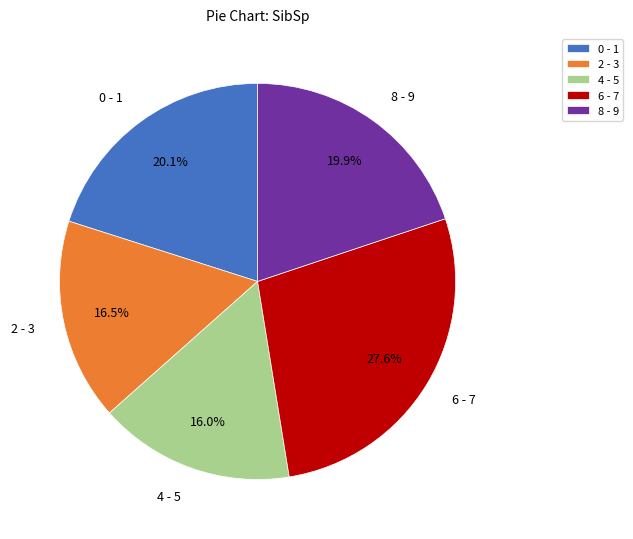

Approximately how many times larger is the value at 2 - 3 compared to 0 - 1?

0.8